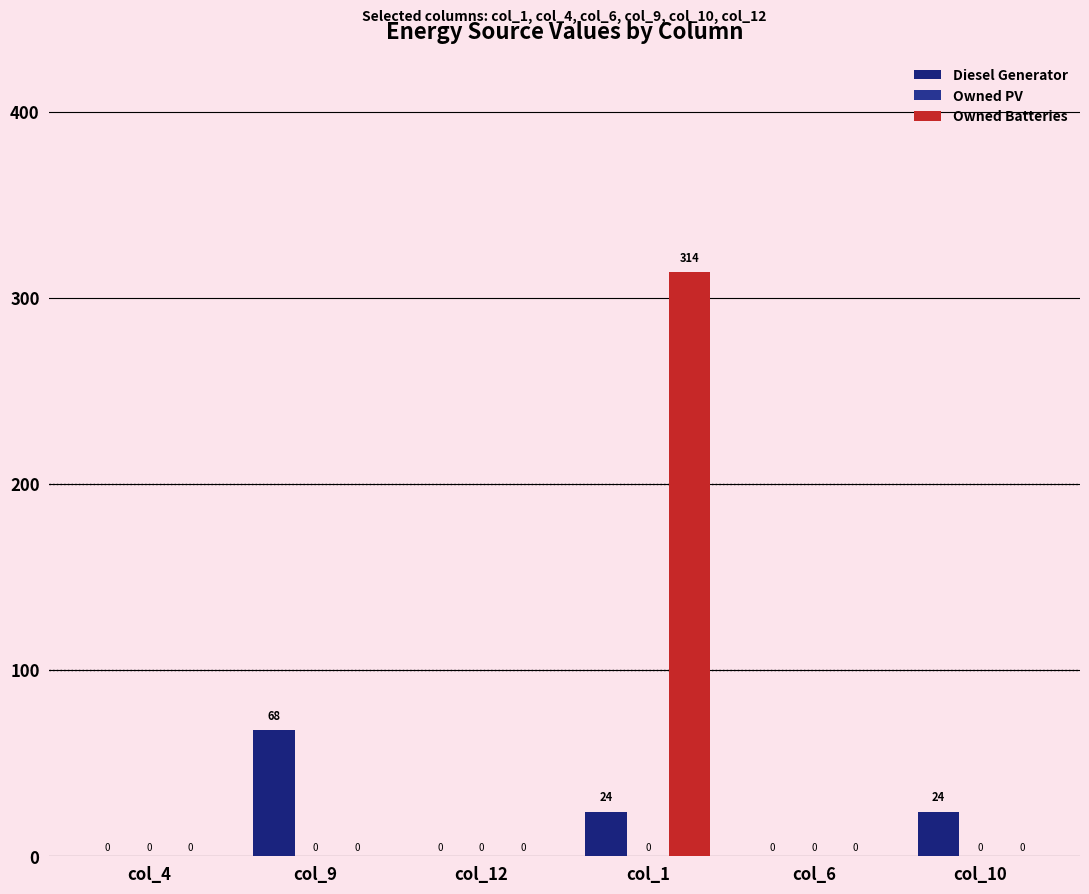

At which label does Diesel Generator first exceed 24?

col_9